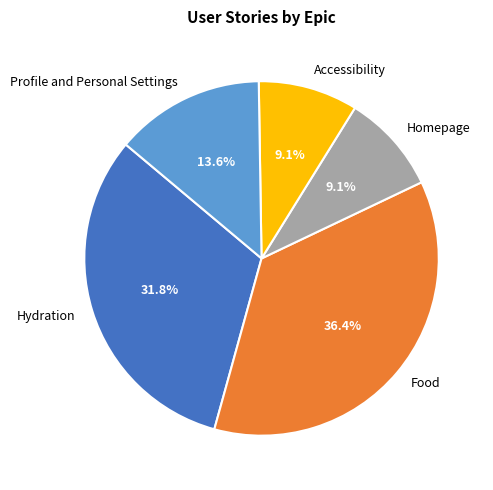

Approximately how many times larger is the value at Food compared to Homepage?

4.0